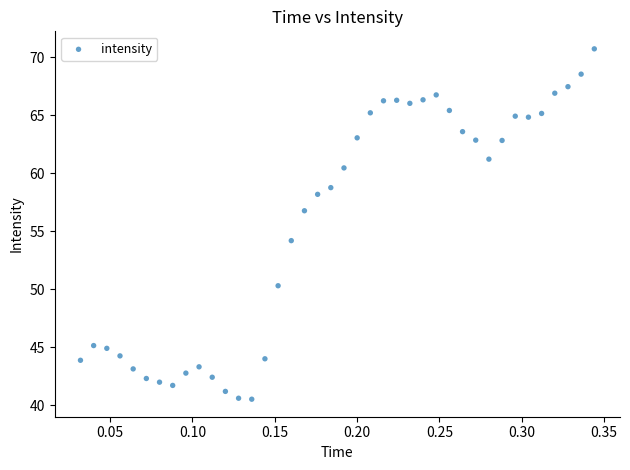

What is the range of X values (max minus min)?

0.3